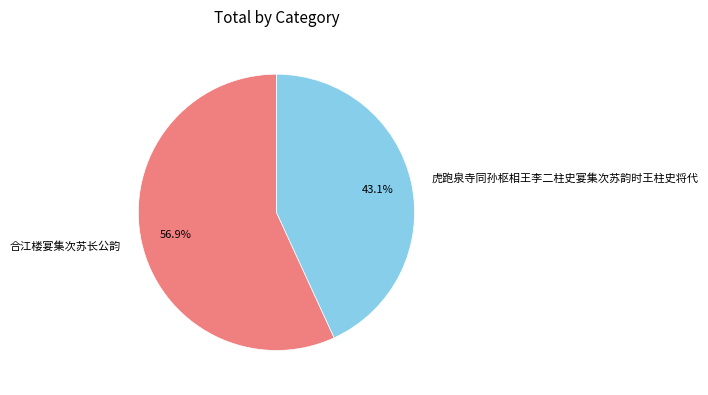

What is the majority slice?

合江楼宴集次苏长公韵